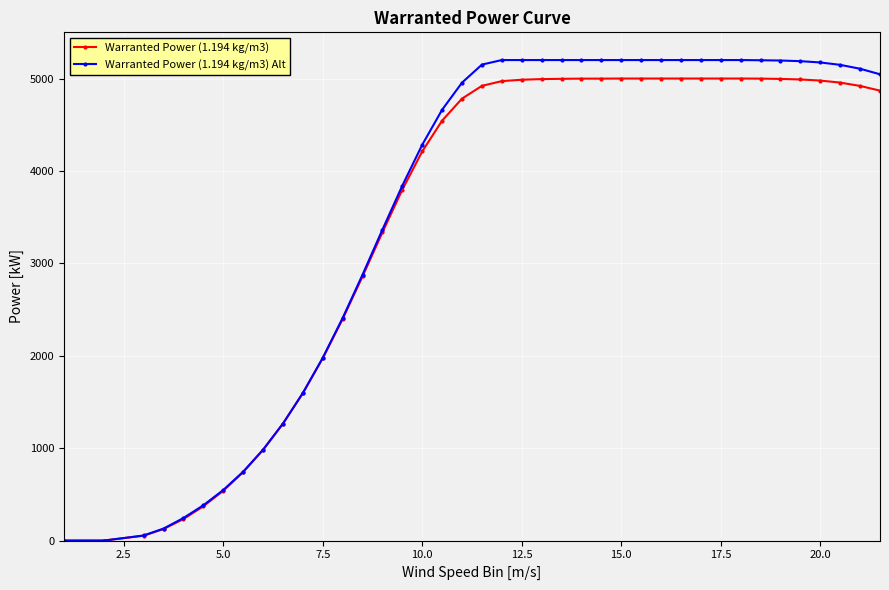

Which series has the largest range (max minus min)?

Warranted Power (1.194 kg/m3) Alt